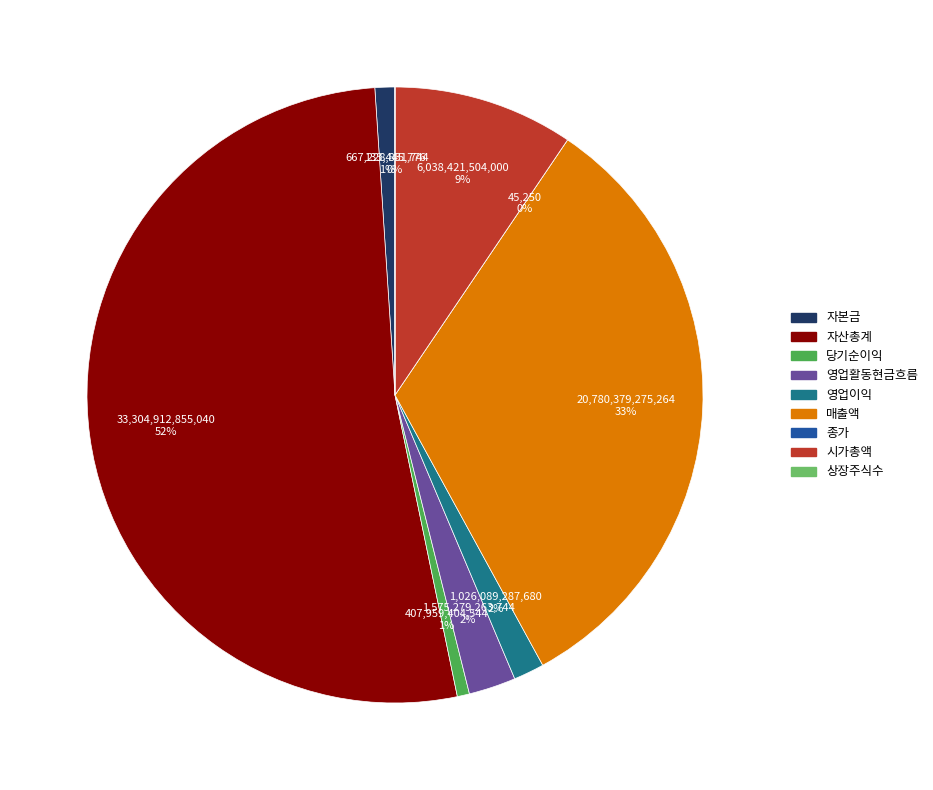

To the nearest percent, what is the difference between the 영업활동현금흐름 and 시가총액 slice percentages?

7%